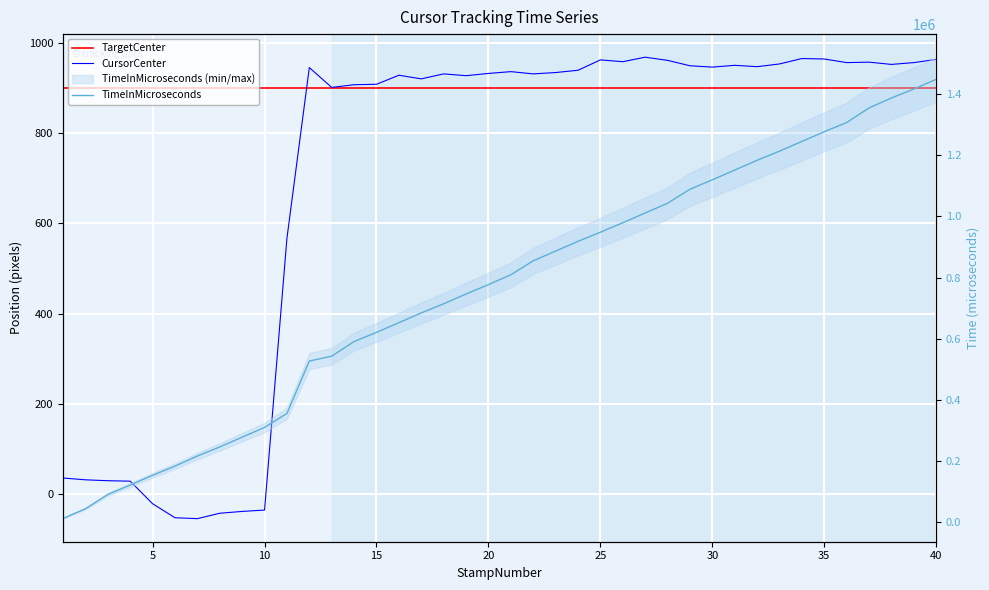

How many lines are shown in the chart?

3